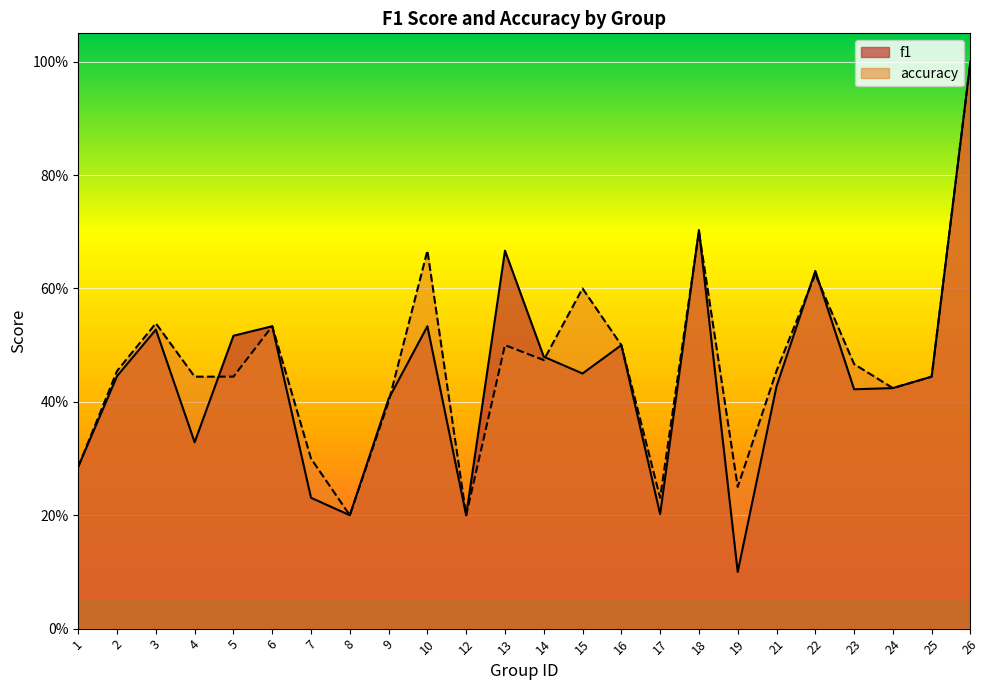

The accuracy series shows 0.6 at 22. True or false?

True